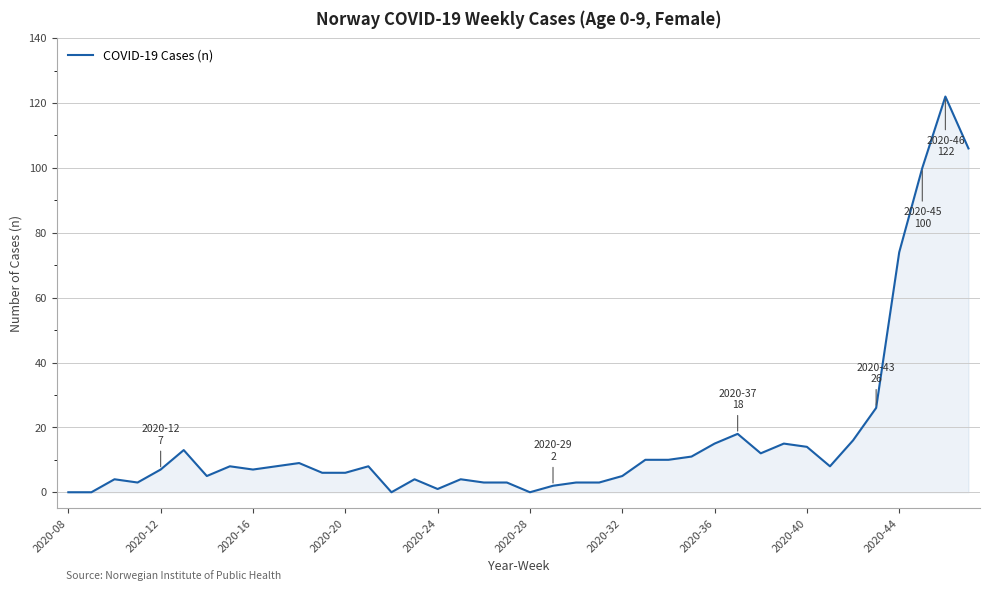

What is the greatest value displayed?

122